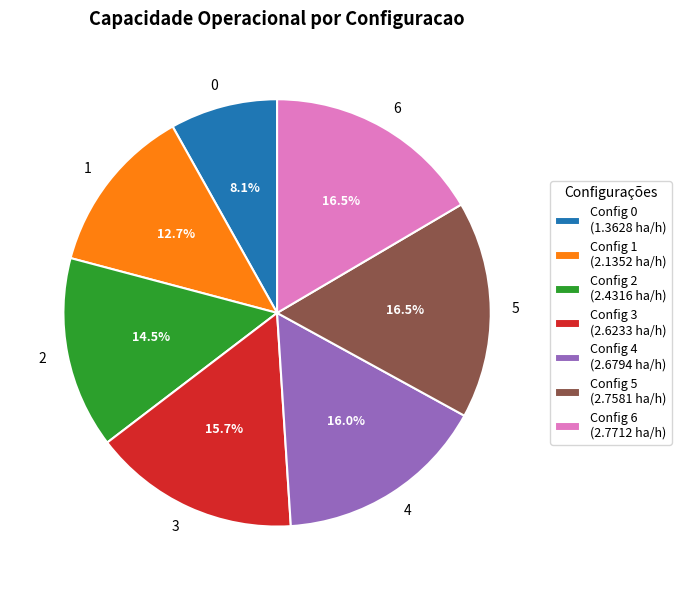

Approximately how many times larger is the value at 6 compared to 3?

1.1